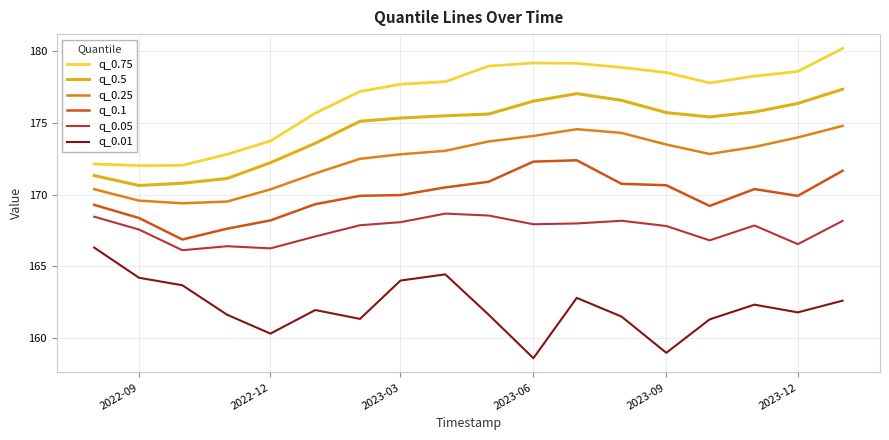

What is the difference between the maximum and minimum values in the q_0.75 series?

8.2